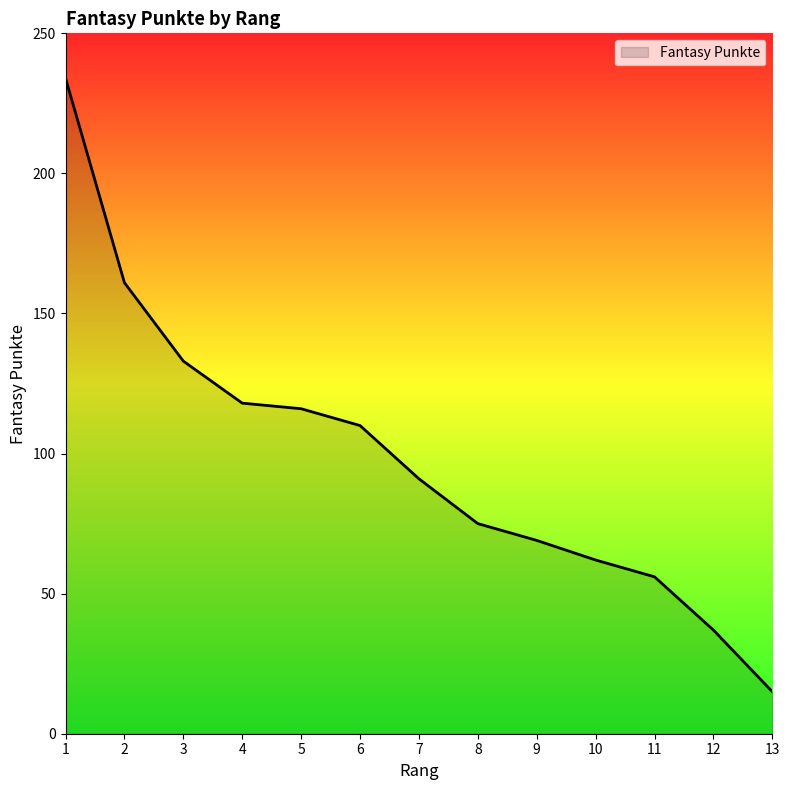

Reading left to right, list all the values displayed in this chart.

1=234	2=161	3=133	4=118	5=116	6=110	7=91	8=75	9=69	10=62	11=56	12=37	13=15